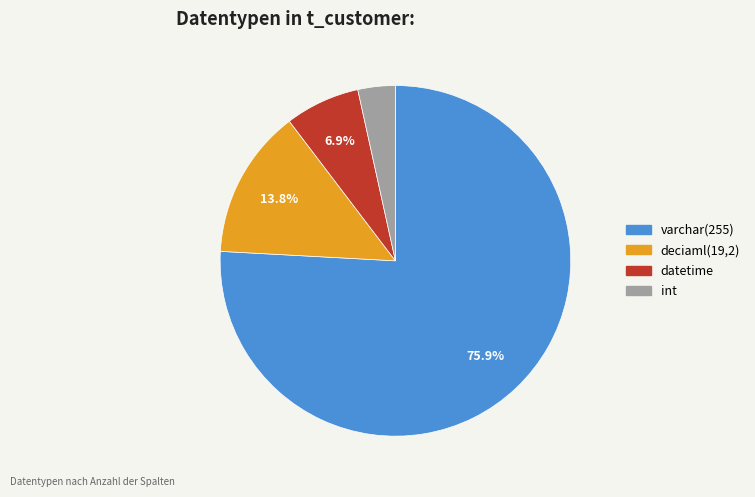

What portion of the pie excludes deciaml(19,2)?

86.2%